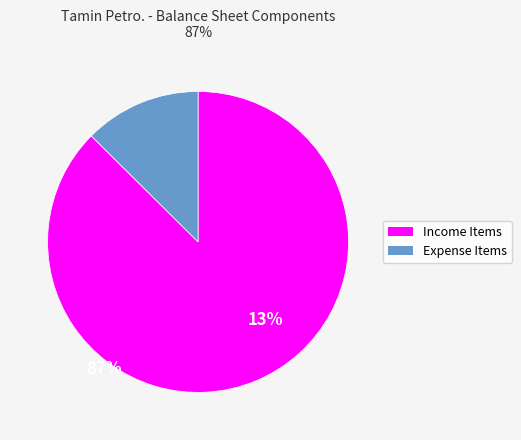

Is there a majority slice in this chart?

Yes